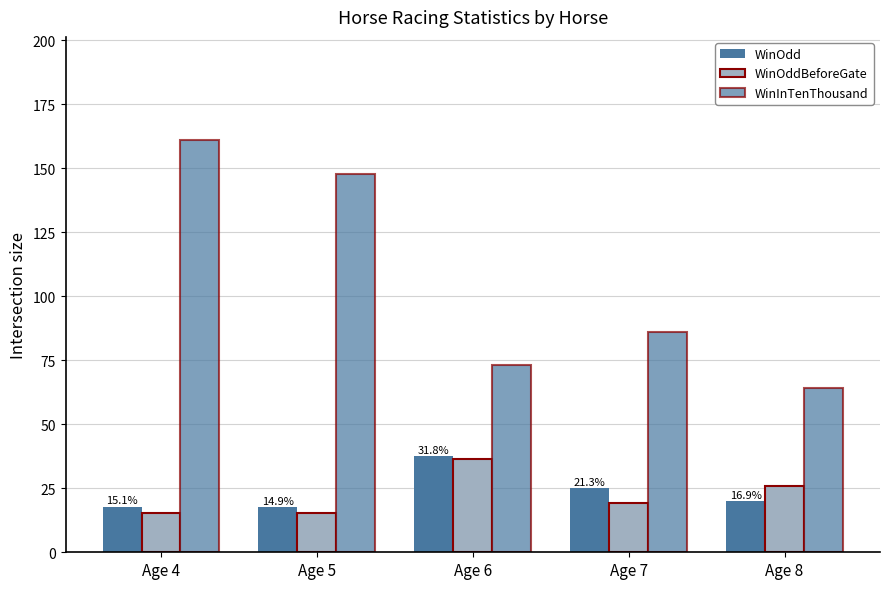

How many distinct data groups are displayed?

3